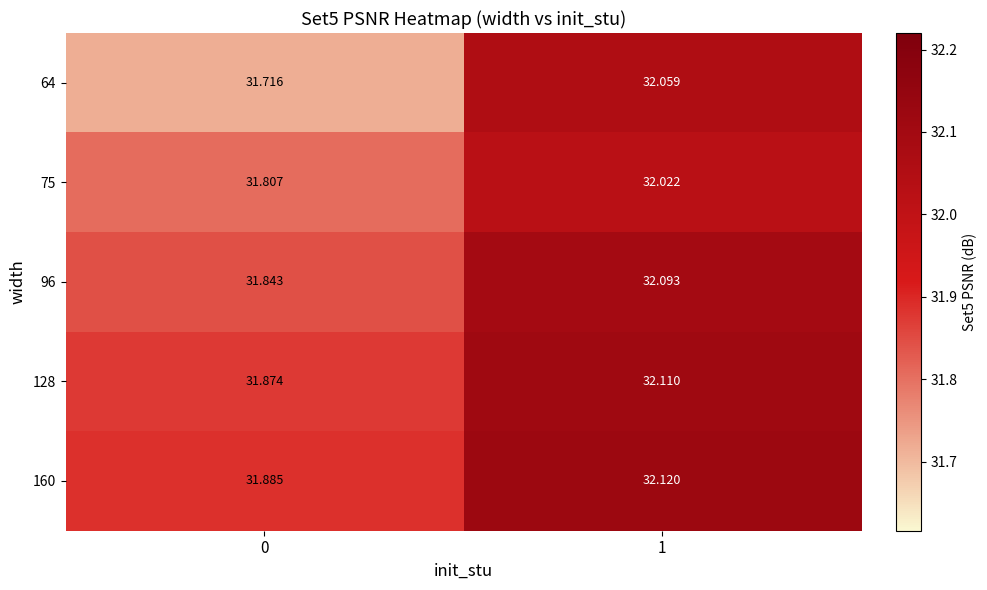

How many distinct data groups are displayed?

5